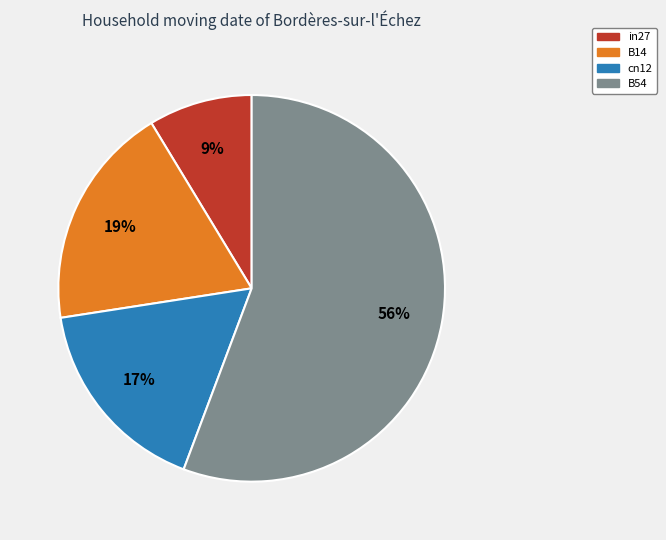

Is there a majority slice in this chart?

Yes